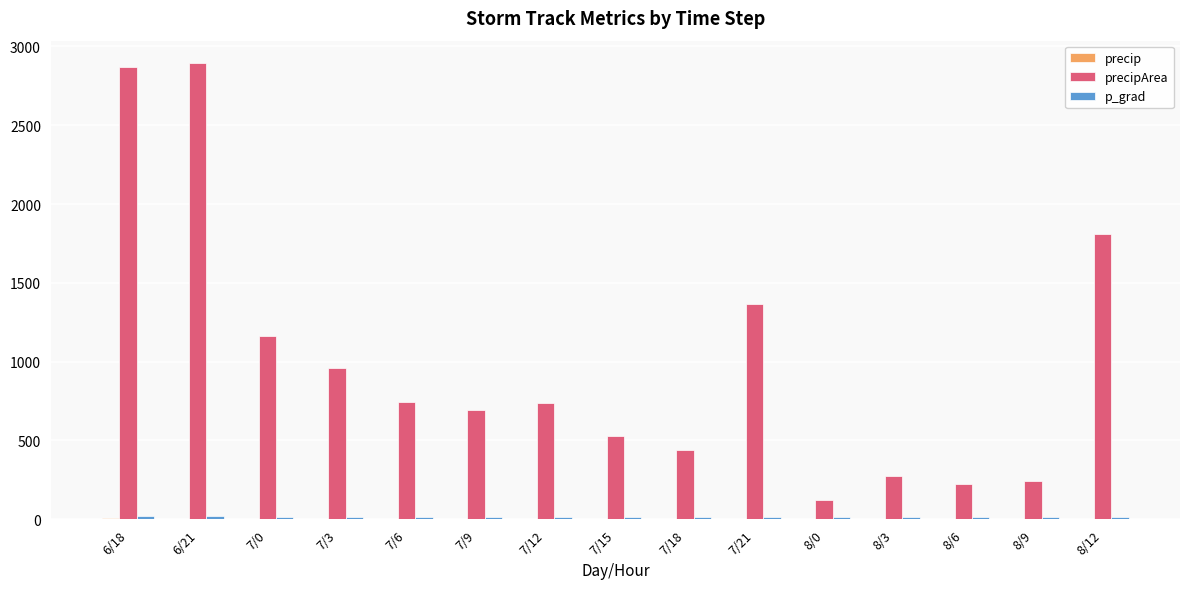

Count the number of categories in the chart.

15